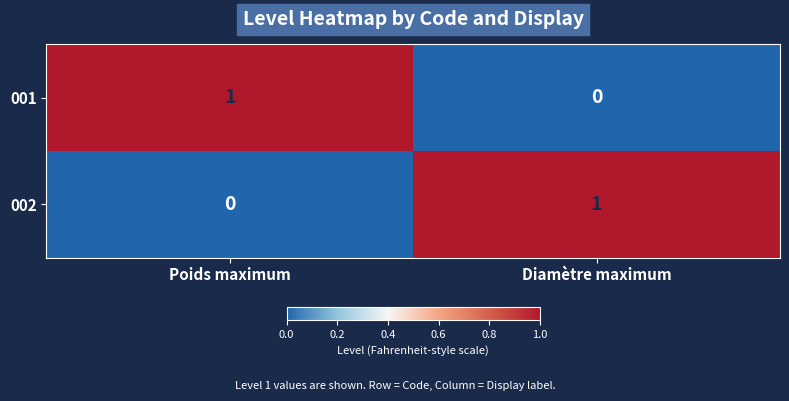

The 002 series shows 1 at Diamètre maximum. True or false?

True